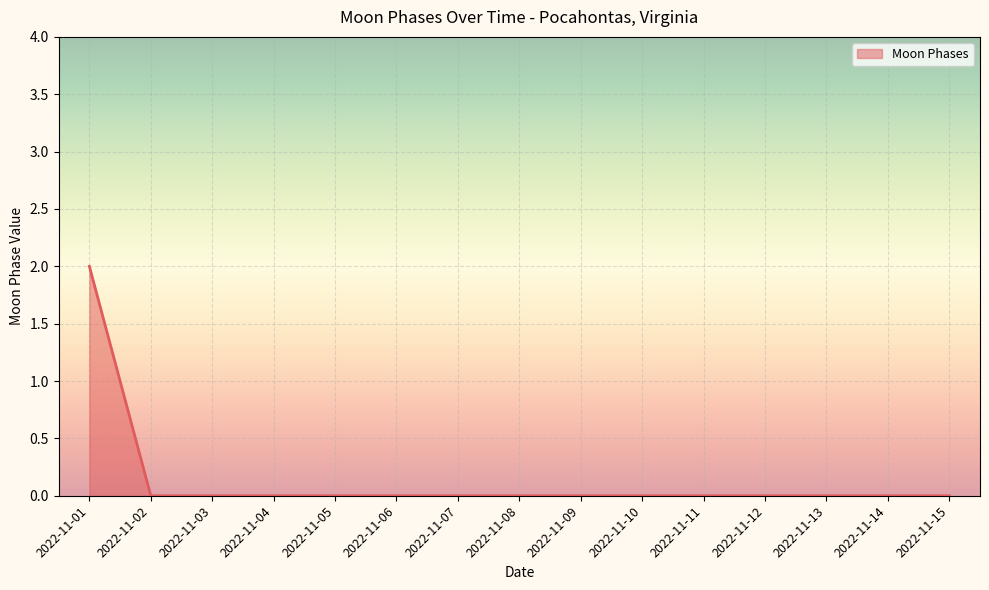

True or false: the data shows 1 at 2022-11-03.

False